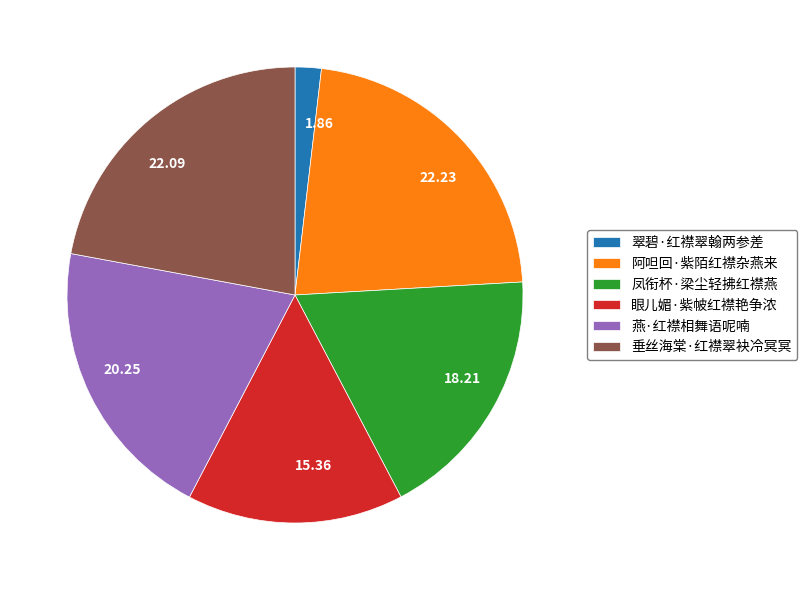

What is the smallest slice in the pie chart?

翠碧·红襟翠翰两参差